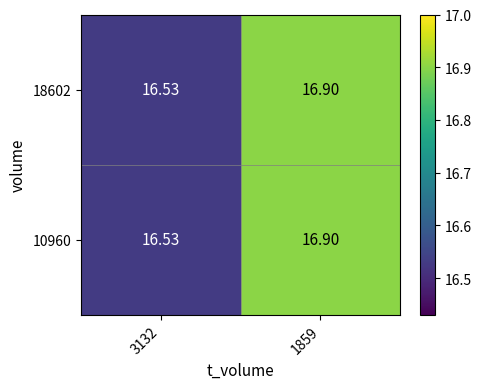

Is the value of 18602 at 3132 greater than the value of 10960 at 1859?

No